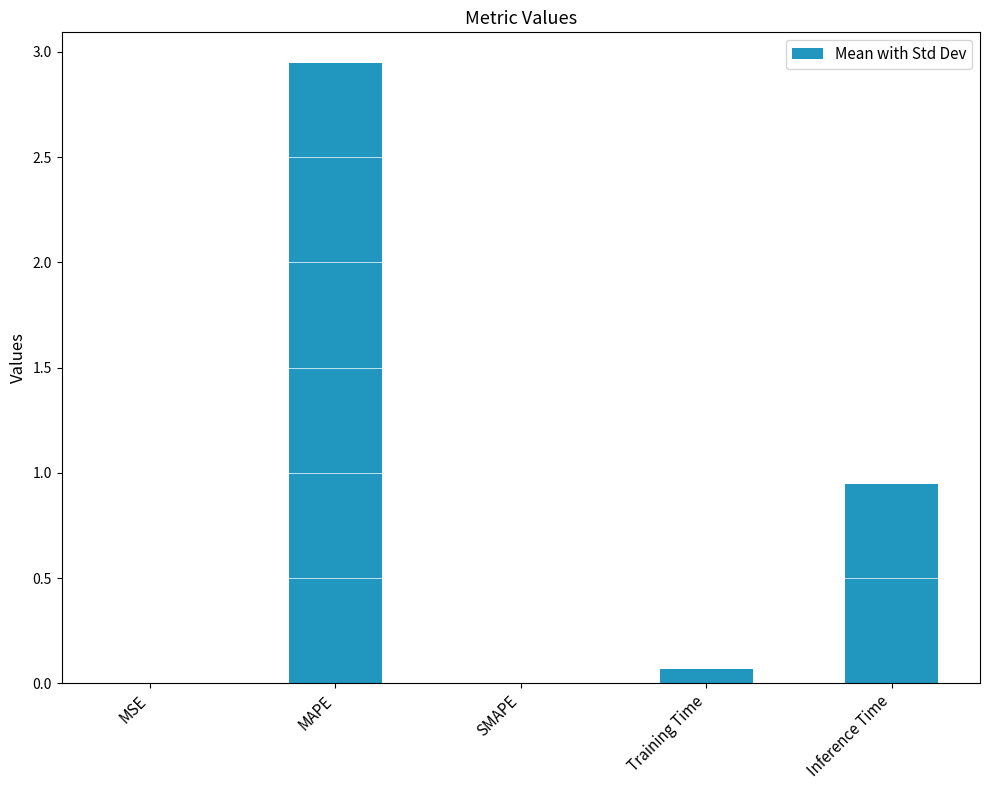

True or false: the data shows 1.6 at Inference Time.

False